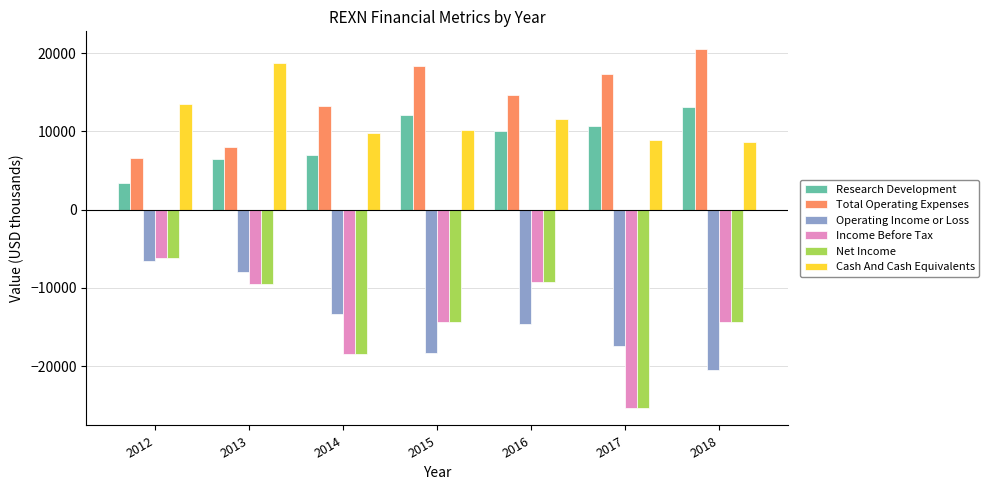

How many values in the Cash And Cash Equivalents series are below 10200?

3